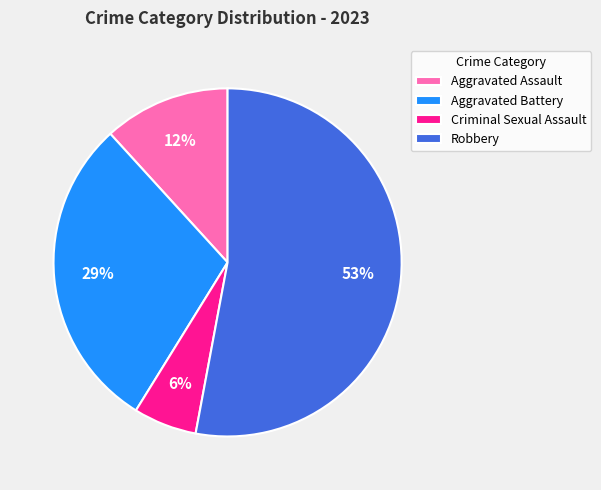

To the nearest percent, what is the combined percentage of Aggravated Battery and Robbery?

82%